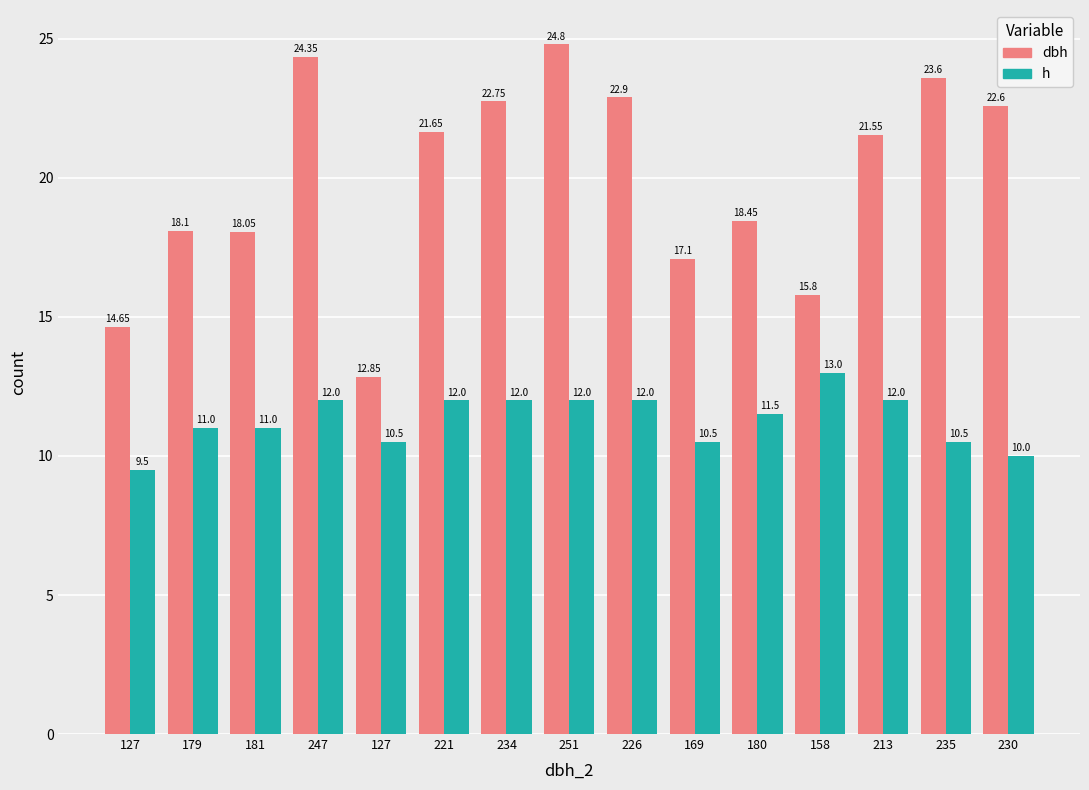

How many bars are there in total?

30